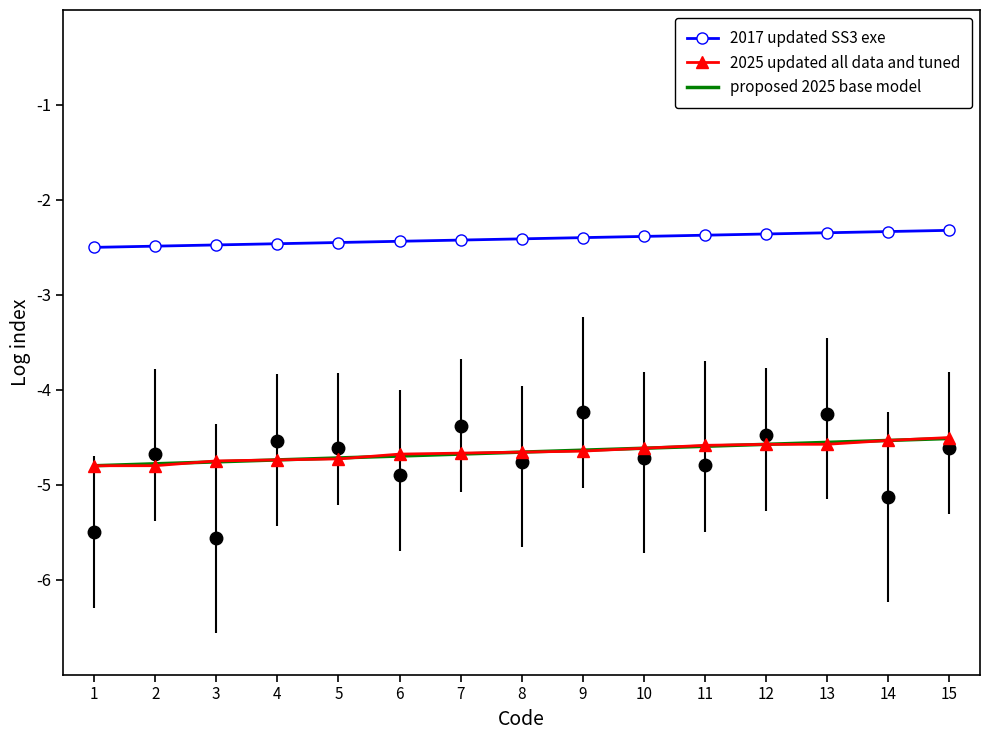

What are all the series names shown in the legend?

2017 updated SS3 exe, 2025 updated all data and tuned, proposed 2025 base model